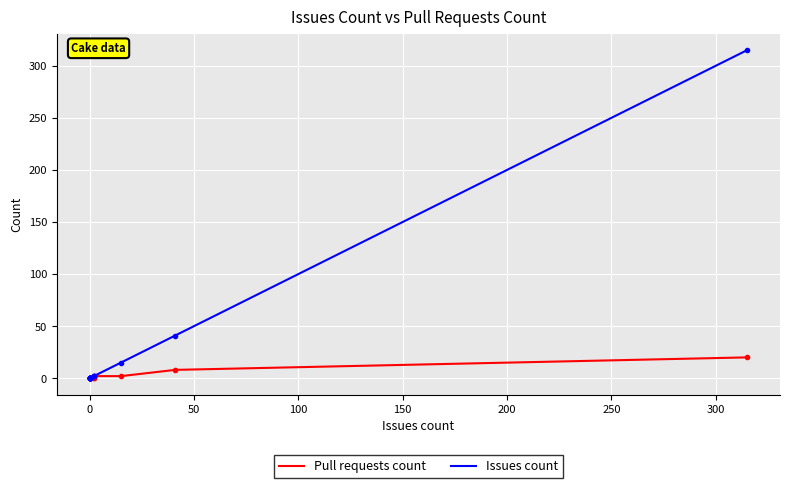

What is the greatest value displayed?

315